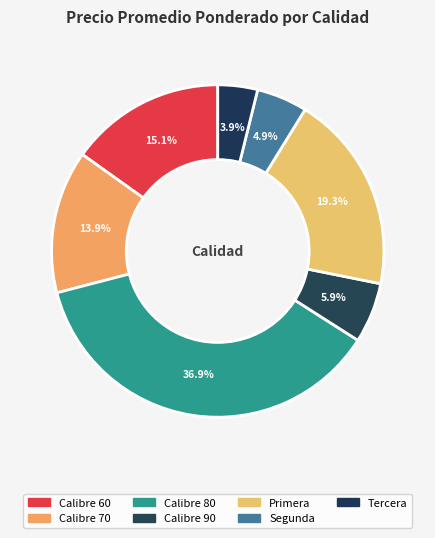

How many slices are in this pie chart?

7